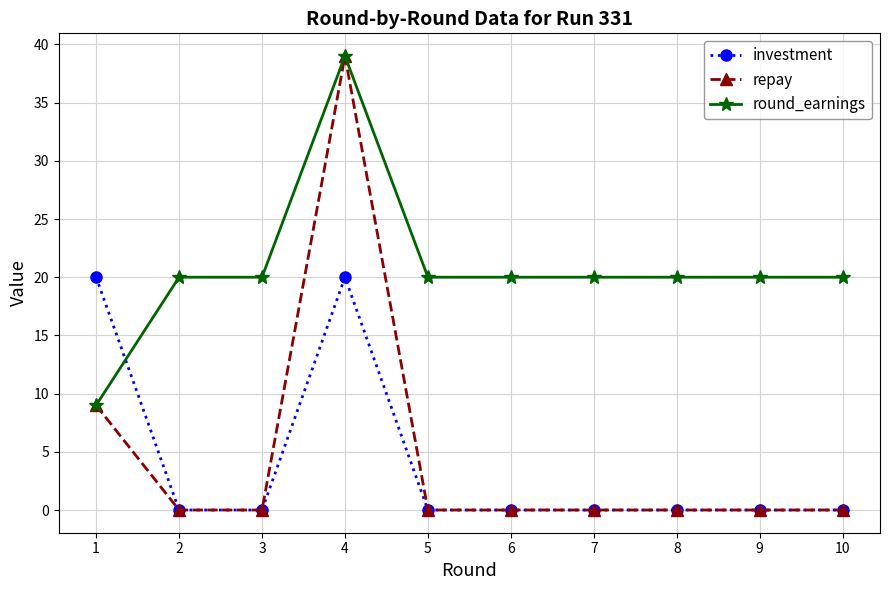

The value of investment at 2 is 0. True or false?

True